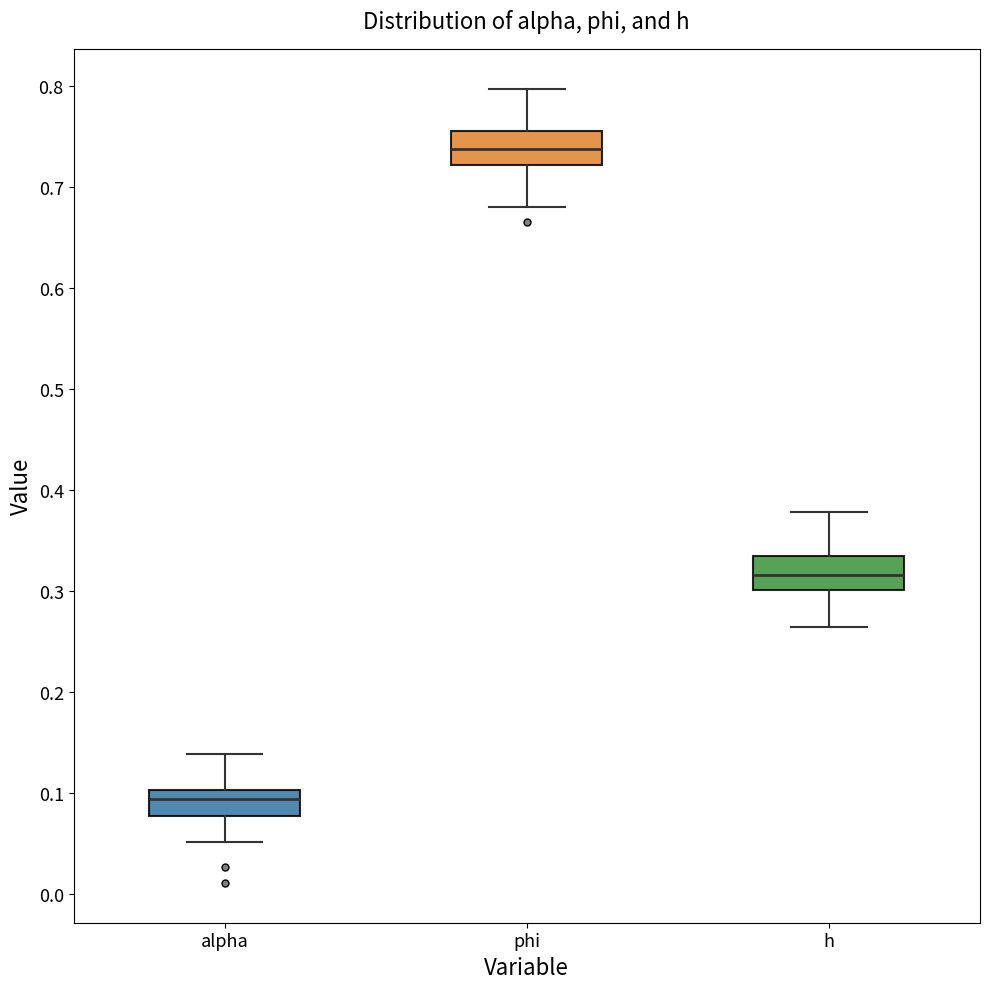

Reading left to right, read every box against the y-axis: the position of its median line, the range the box covers, and the ends of its whiskers. The values are not printed on the chart, so give them approximately, as read against the axis.

alpha: median 0.09, box 0.08 to 0.10, whiskers 0.05 to 0.14
phi: median 0.74, box 0.72 to 0.76, whiskers 0.68 to 0.80
h: median 0.32, box 0.30 to 0.33, whiskers 0.26 to 0.38